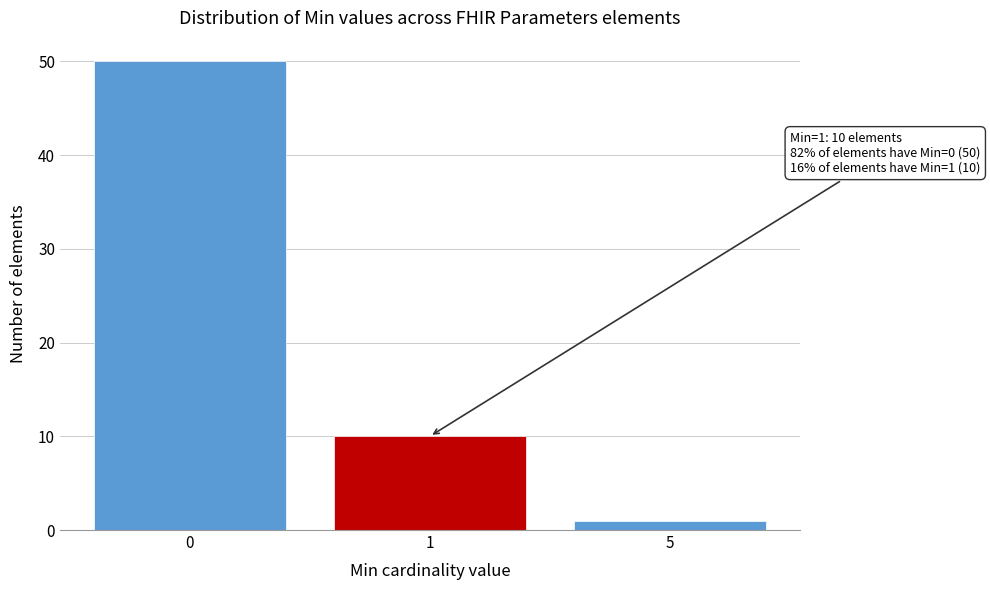

Reading left to right, transcribe all the data shown in this chart.

0=50	1=10	5=1